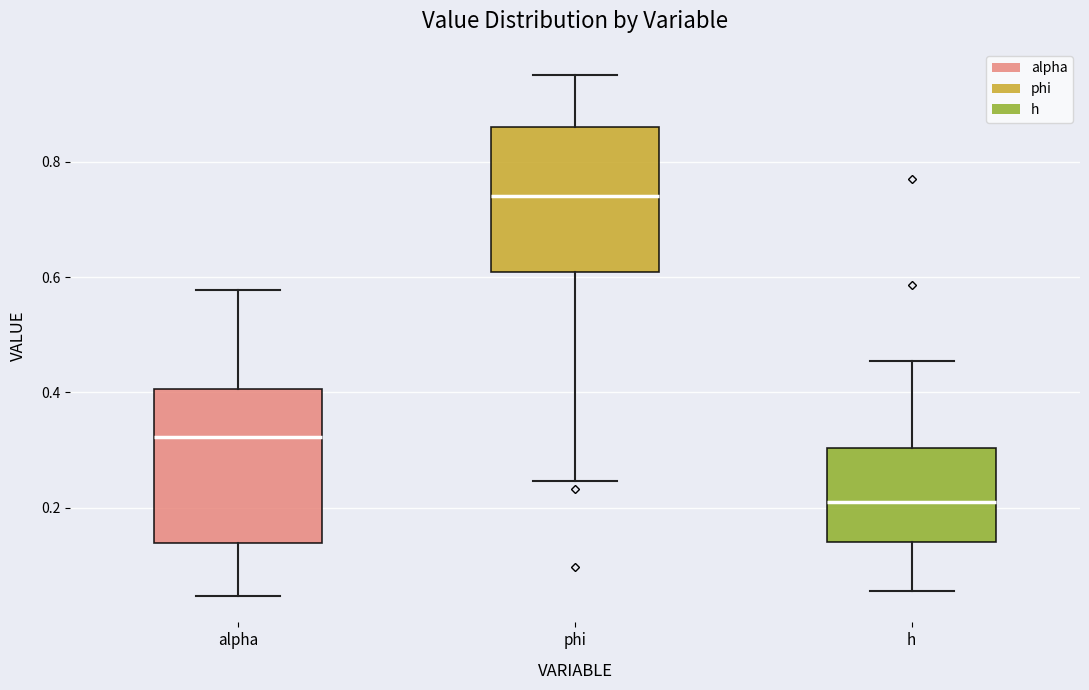

Reading left to right, read every box against the y-axis: the position of its median line, the range the box covers, and the ends of its whiskers. The values are not printed on the chart, so give them approximately, as read against the axis.

alpha: median 0.32, box 0.14 to 0.40, whiskers 0.04 to 0.58
phi: median 0.74, box 0.60 to 0.86, whiskers 0.24 to 0.96
h: median 0.22, box 0.14 to 0.30, whiskers 0.06 to 0.46